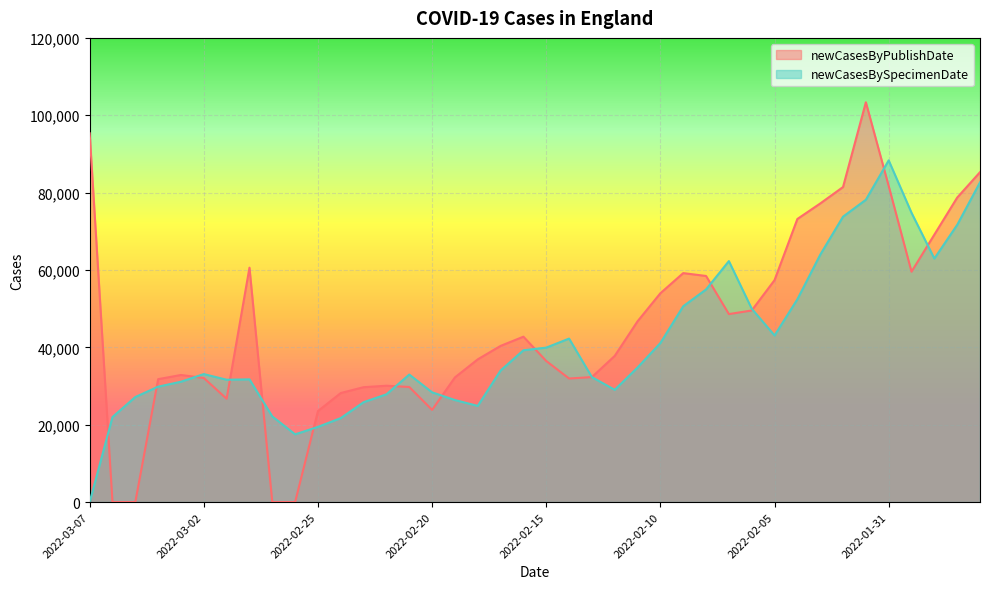

What is the maximum value shown in the chart?

103353